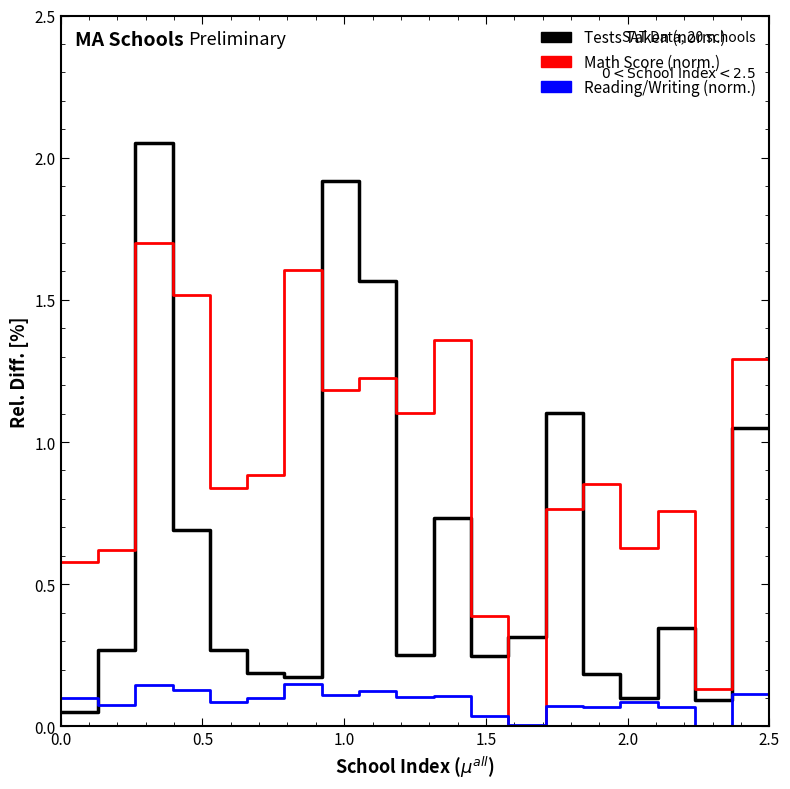

What is the sum of all Tests Taken (norm.) values?

23.2